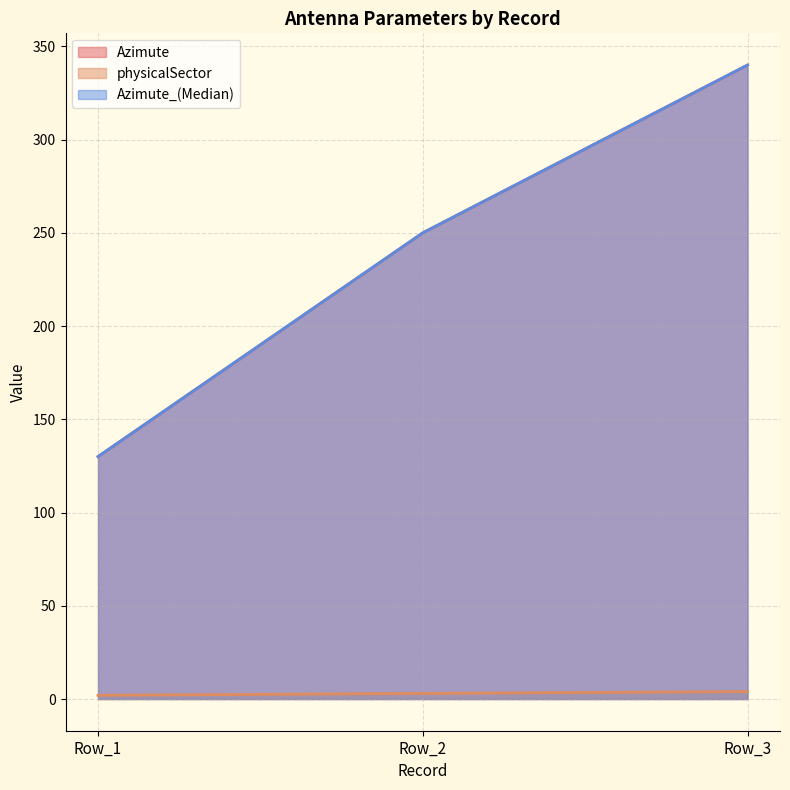

Which series has the largest total across all categories?

Azimute